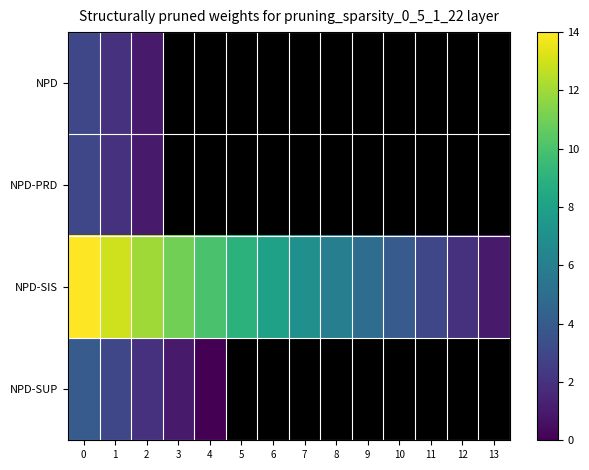

Rank the series by their maximum value, from lowest to highest.

NPD, NPD-PRD, NPD-SUP, NPD-SIS